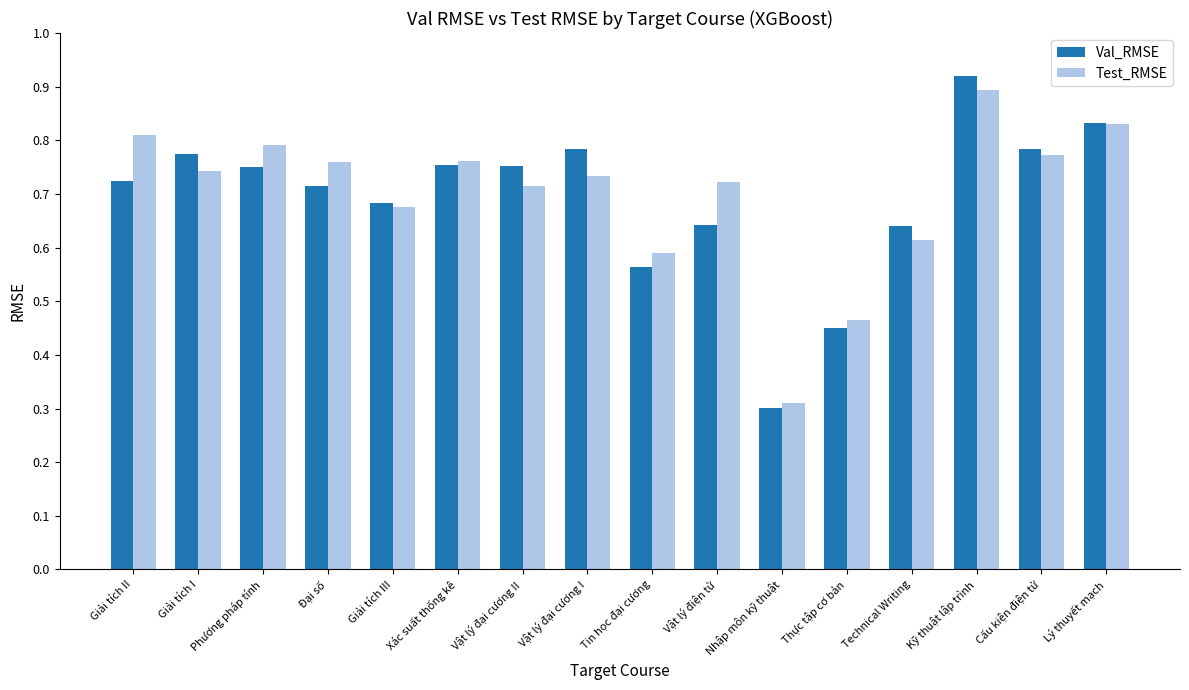

What is the label of the 10th bar from the left?

Vật lý điện tử